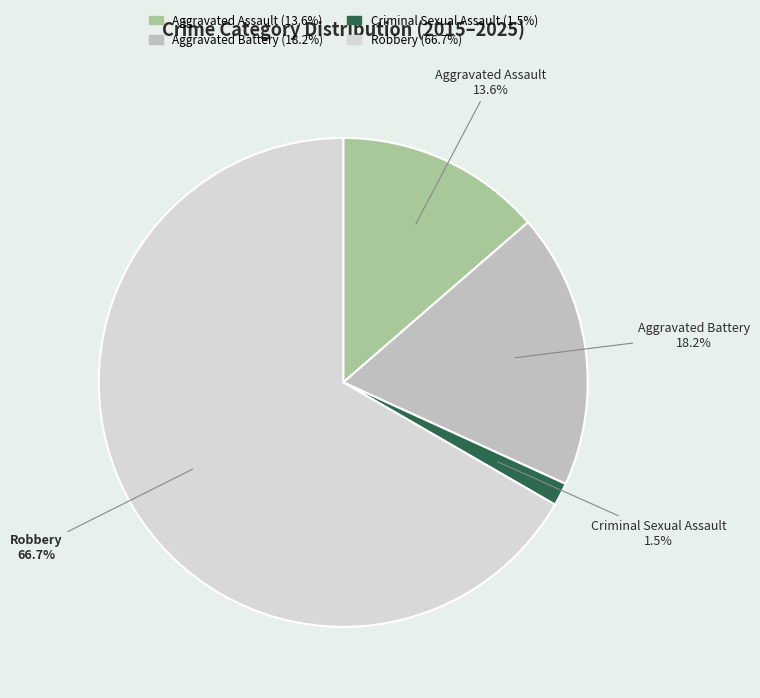

Does Robbery represent more than half of the total?

Yes